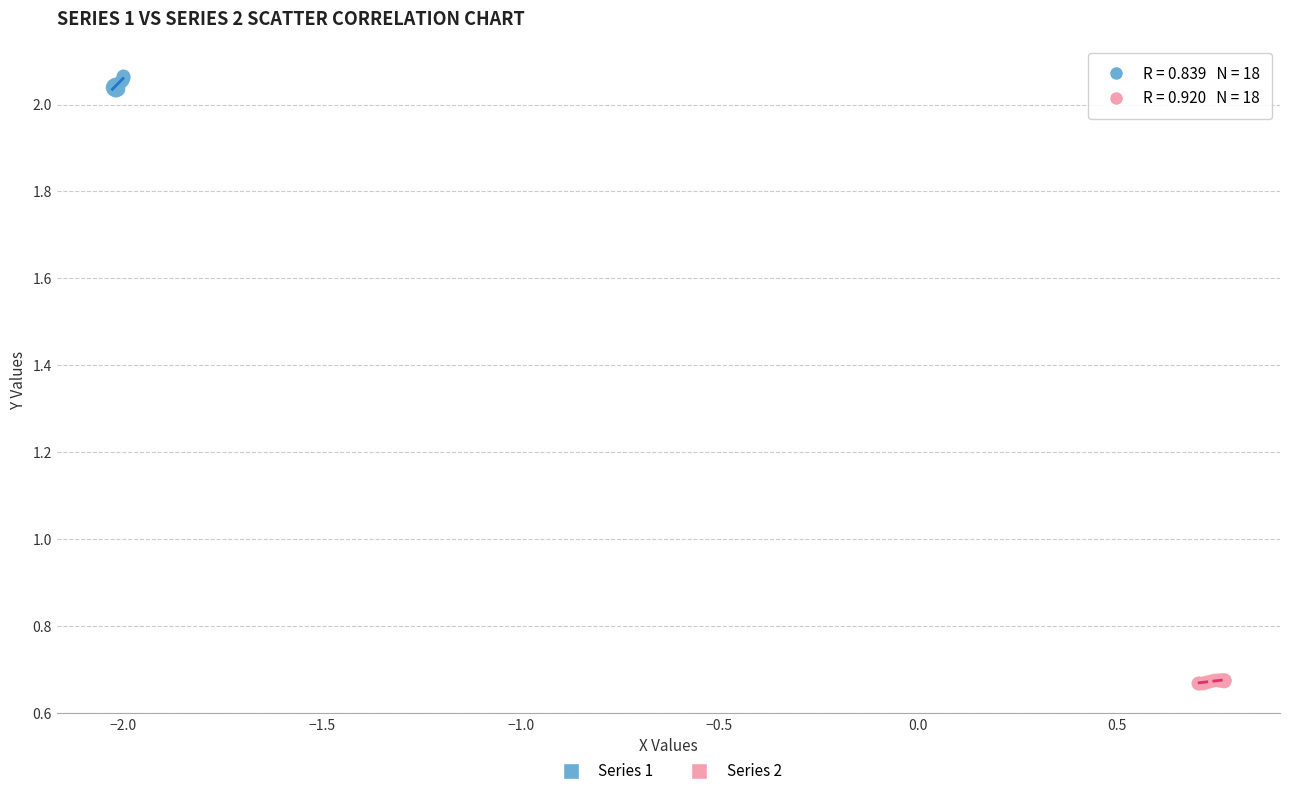

Which series reaches the minimum Y coordinate?

Series 2